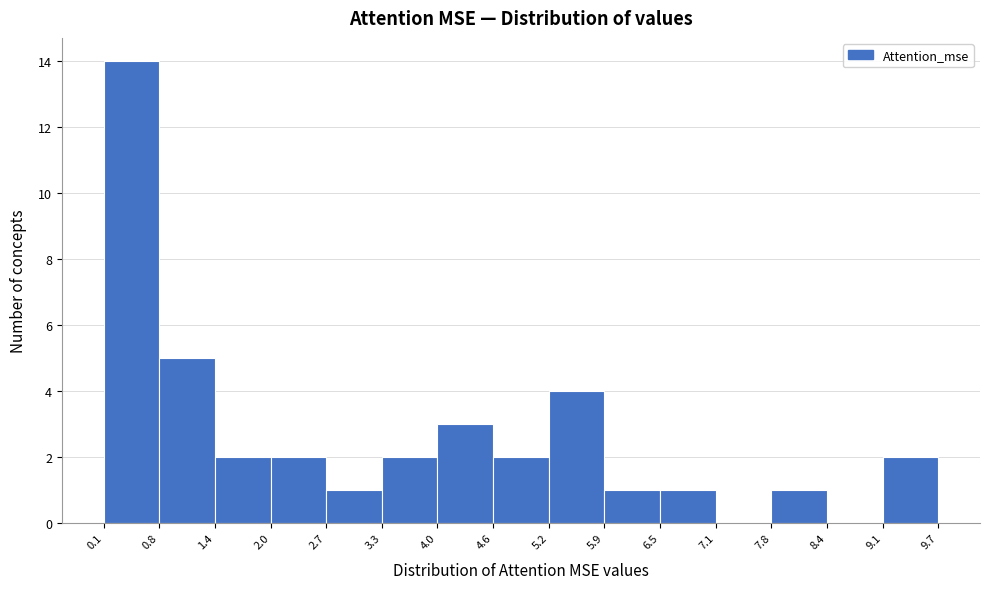

Reading left to right, list every bar in this chart as the range it spans on the x-axis followed by its height. The values are not printed on the chart, so give them approximately, as read against the axis.

0.1 to 0.8: 14
0.8 to 1.4: 5
1.4 to 2.0: 2
2.0 to 2.7: 2
2.7 to 3.3: 1
3.3 to 4.0: 2
4.0 to 4.6: 3
4.6 to 5.2: 2
5.2 to 5.9: 4
5.9 to 6.5: 1
6.5 to 7.1: 1
7.1 to 7.8: 0
7.8 to 8.4: 1
8.4 to 9.1: 0
9.1 to 9.7: 2